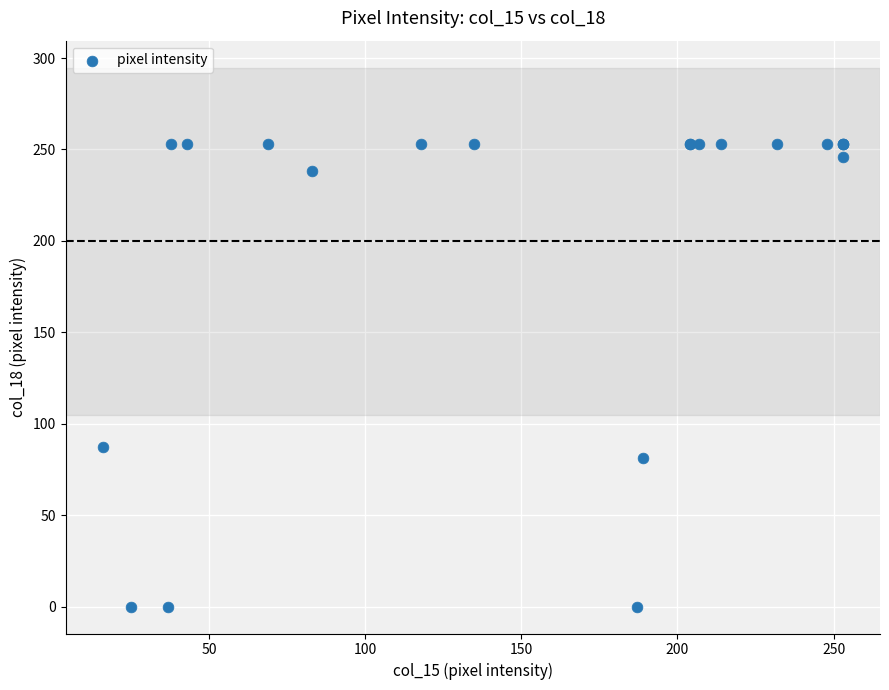

What Y value in the scatter plot is closest to 126?

87